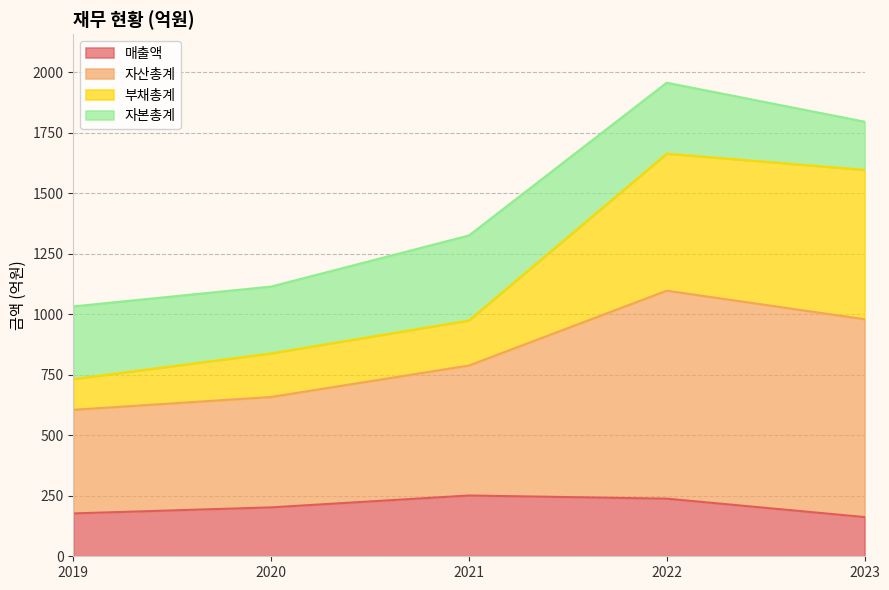

Which label corresponds to the smallest value in the chart?

2023